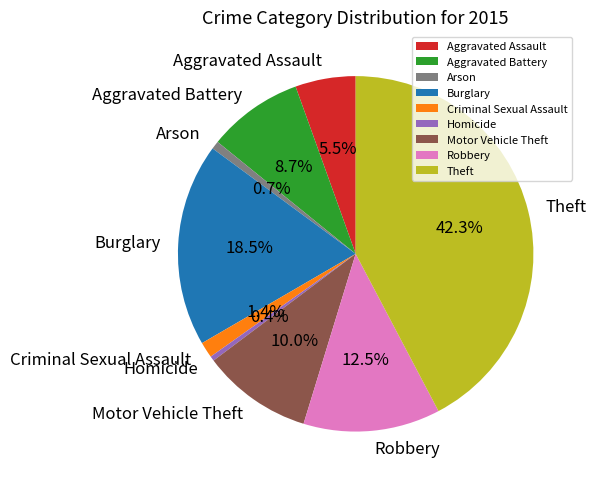

Between Motor Vehicle Theft and Burglary, which is larger?

Burglary